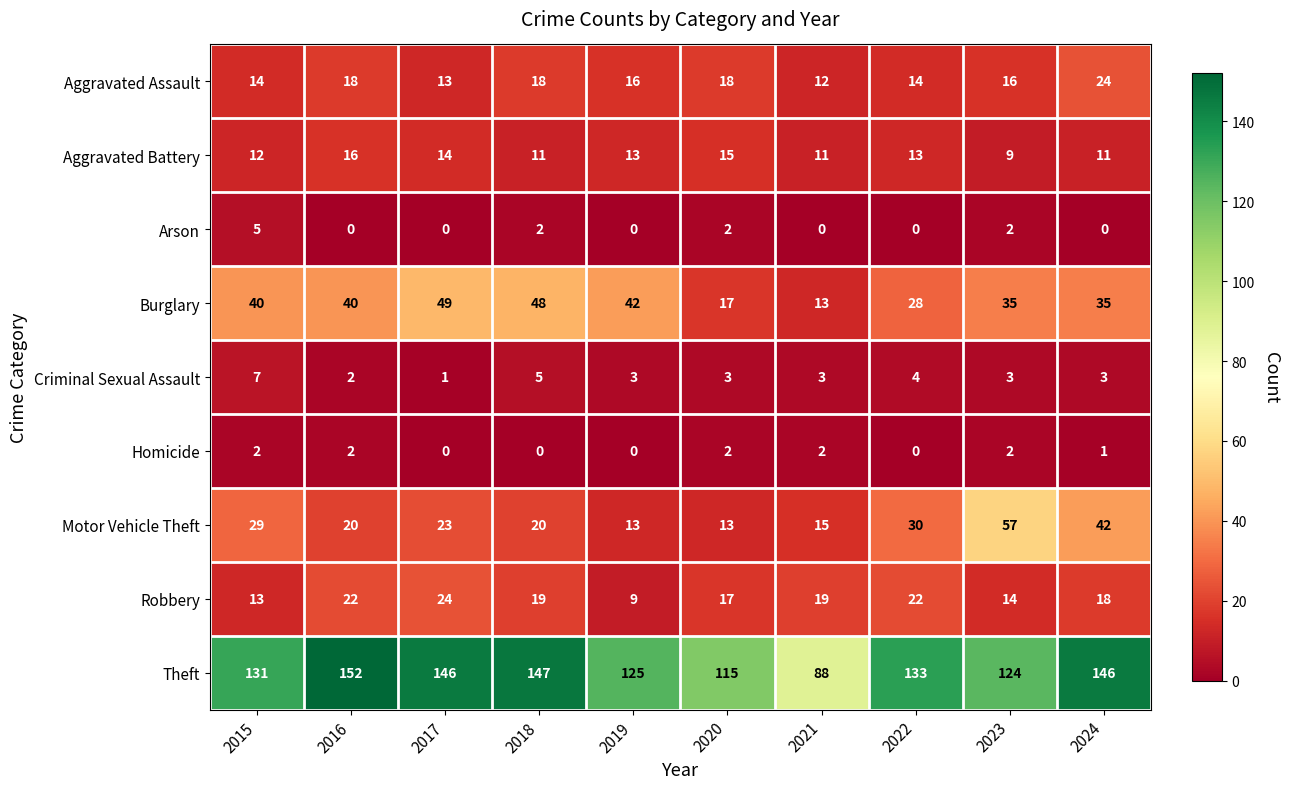

What is the difference between the second highest and second lowest values in the Theft series?

32